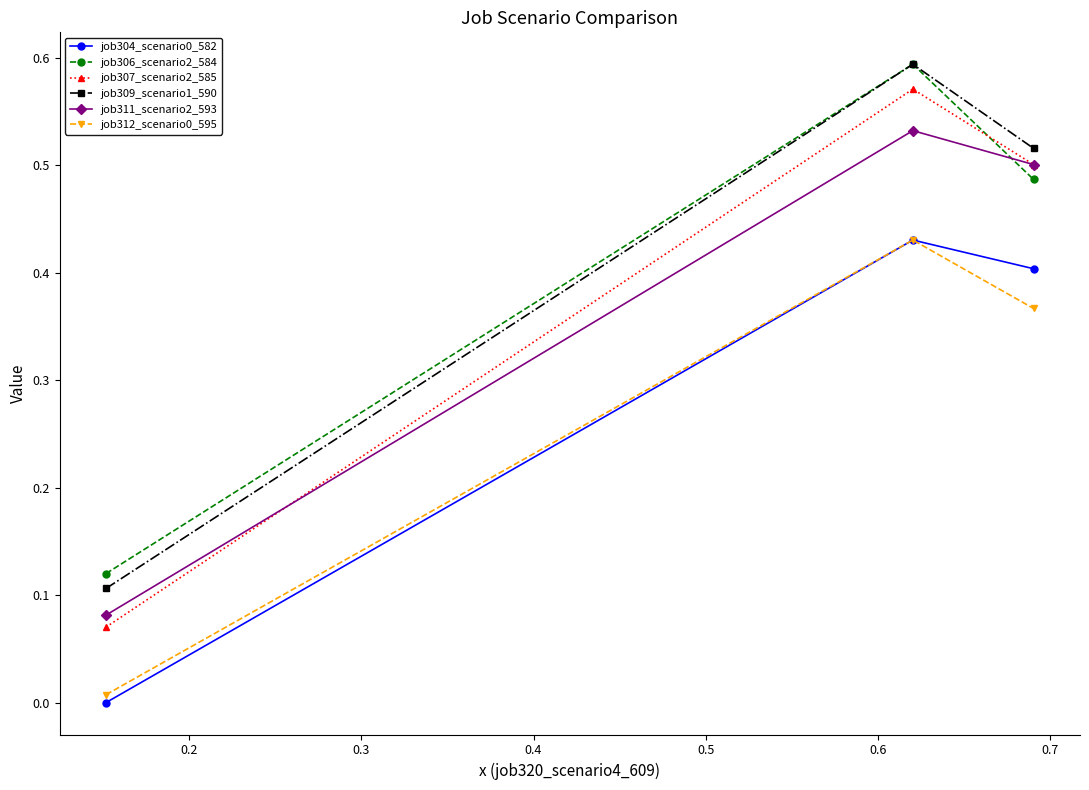

Count the job307_scenario2_585 values in the range 0 to 1.

3